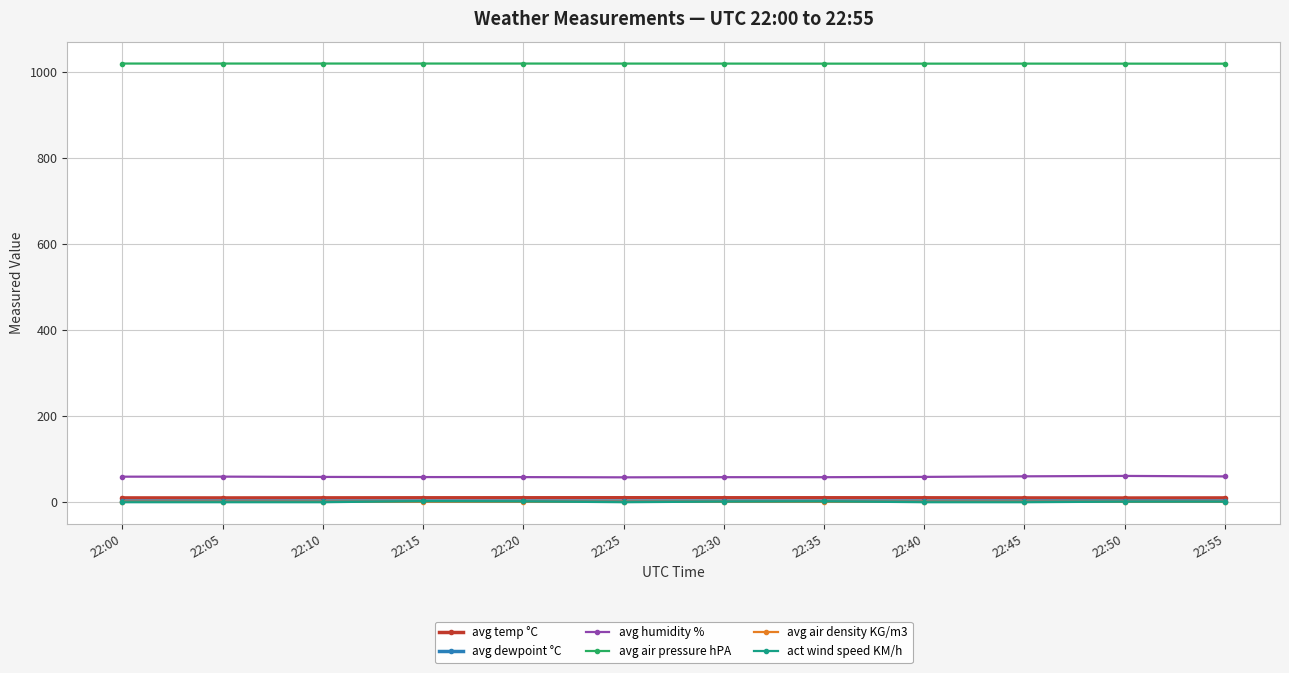

What are all the series names shown in the legend?

avg temp °C, avg dewpoint °C, avg humidity %, avg air pressure hPA, avg air density KG/m3, act wind speed KM/h